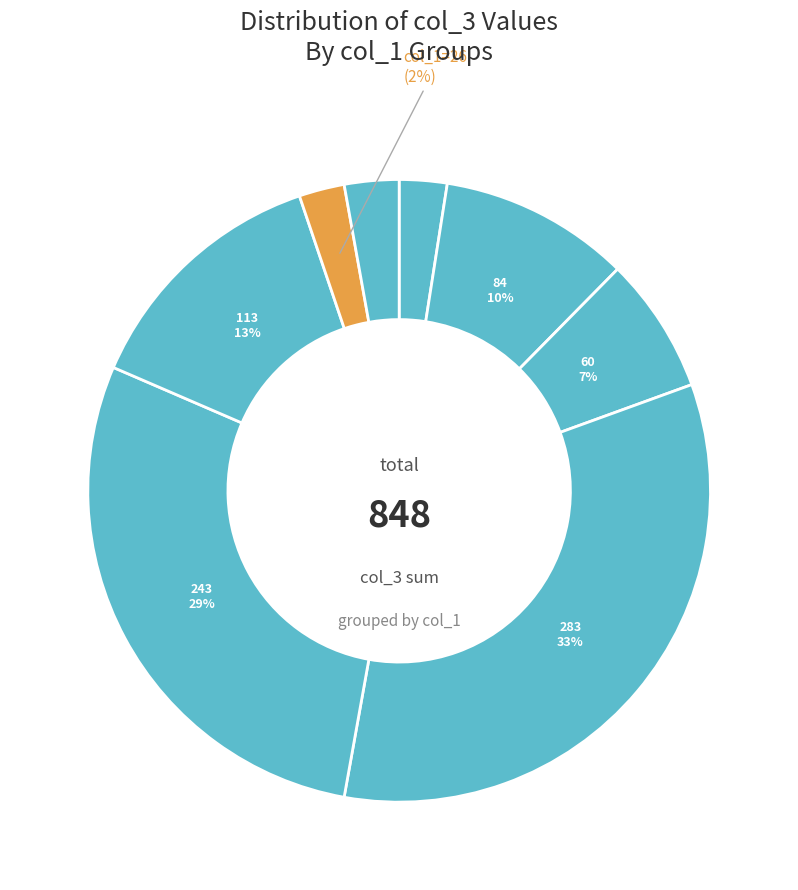

How many segments does this pie chart have?

8